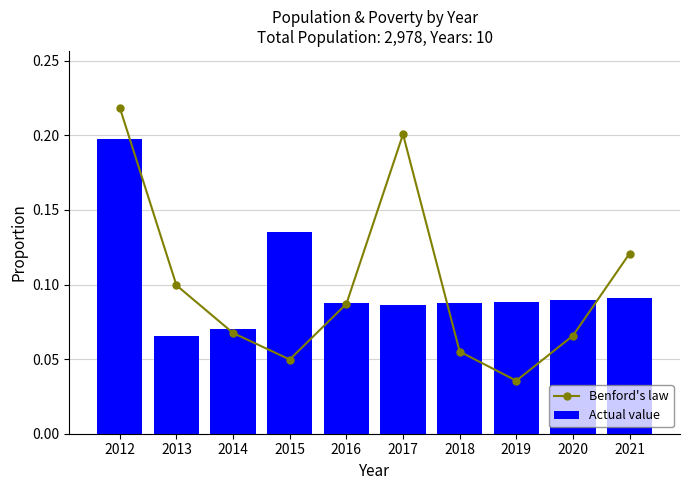

Is the value of Benford's law at 2020 greater than the value of Actual value at 2021?

No